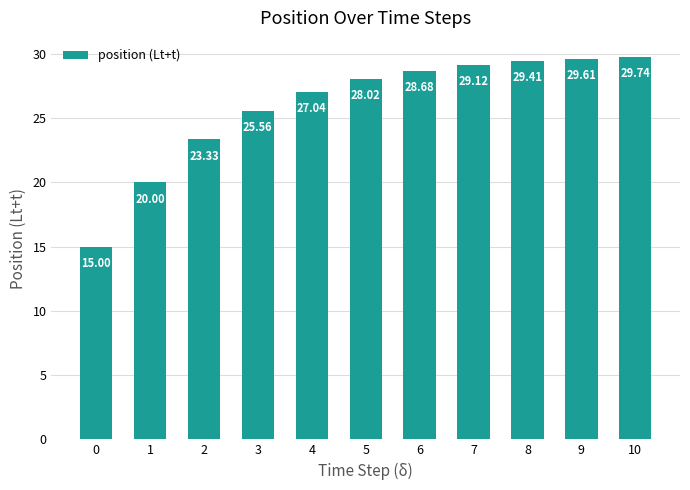

How many data points does each series have?

11